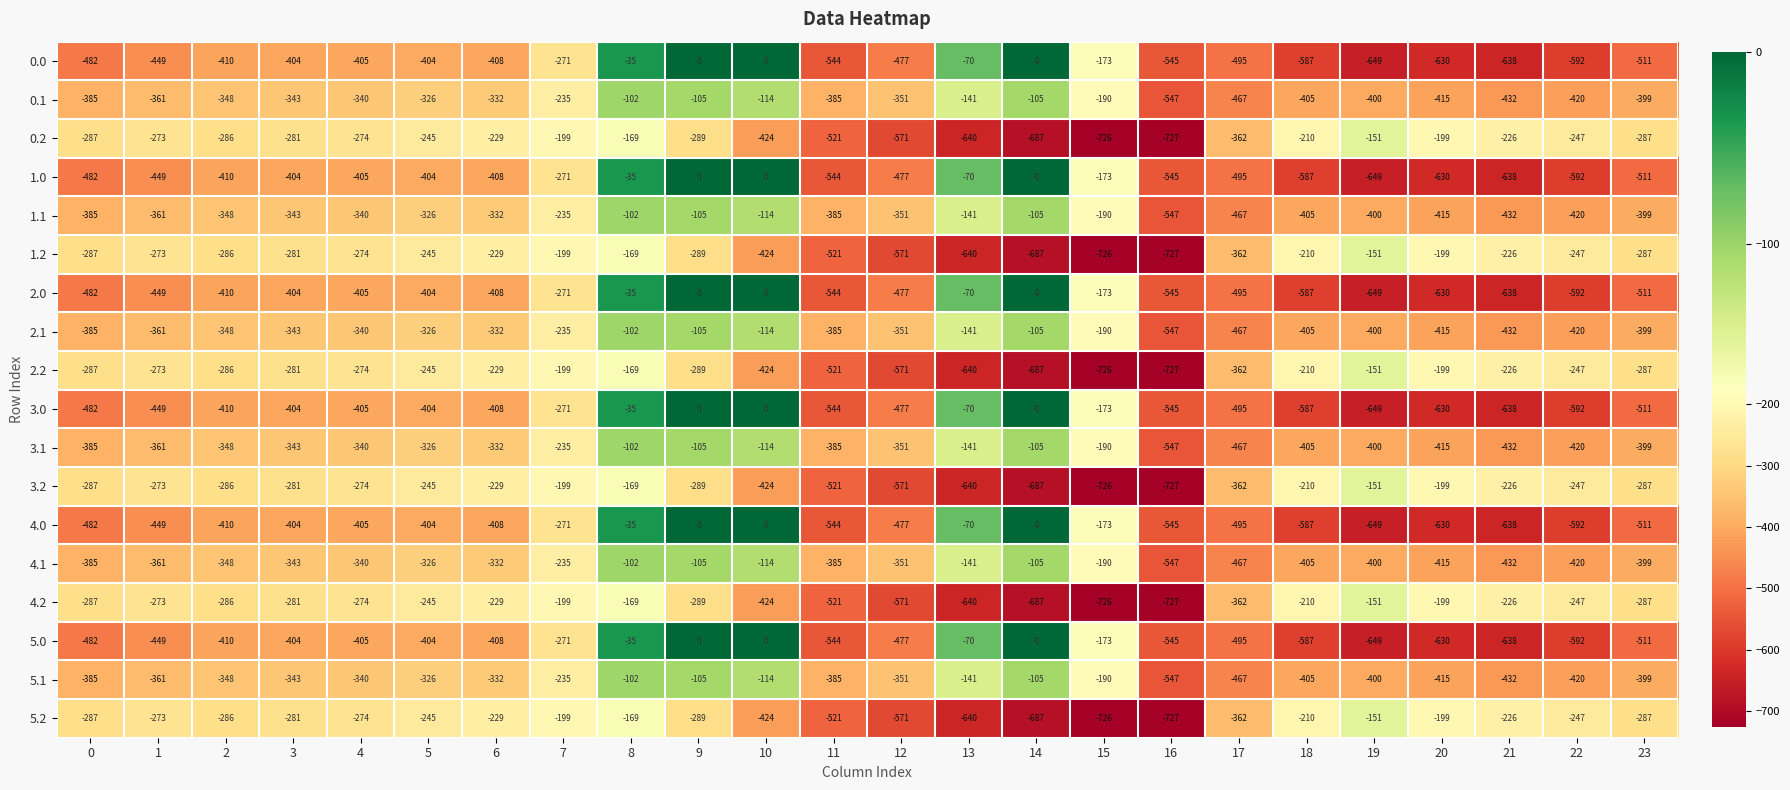

True or false: 3.1 has a value of -105 at 9.

True